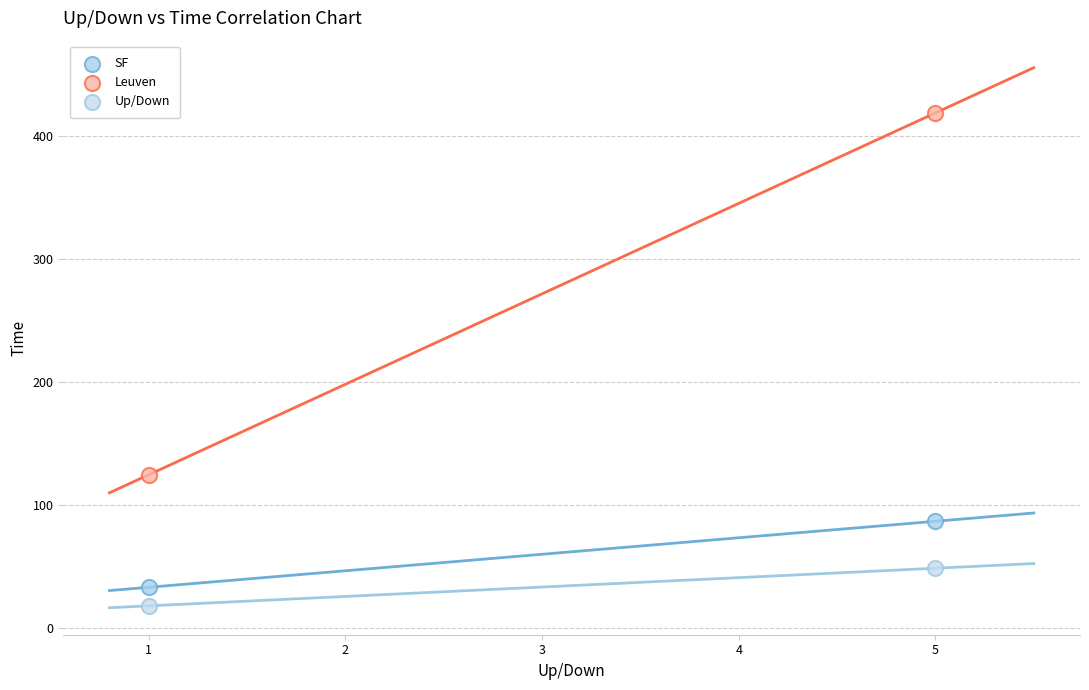

Across all data points, what is the range of X values (max minus min)?

4.0